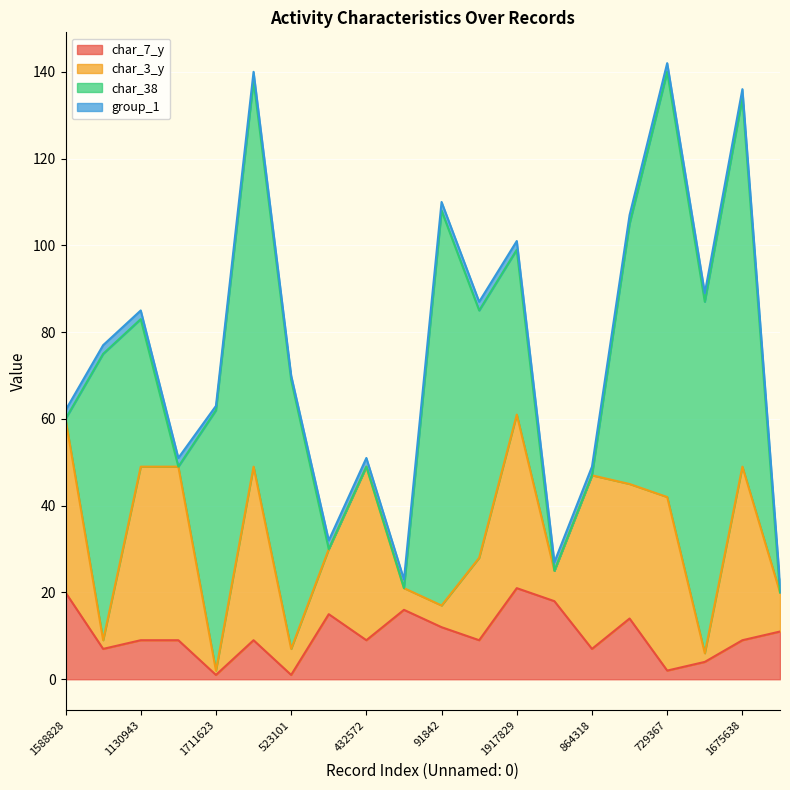

Which series changed the most between 784780 and 1675638?

char_38